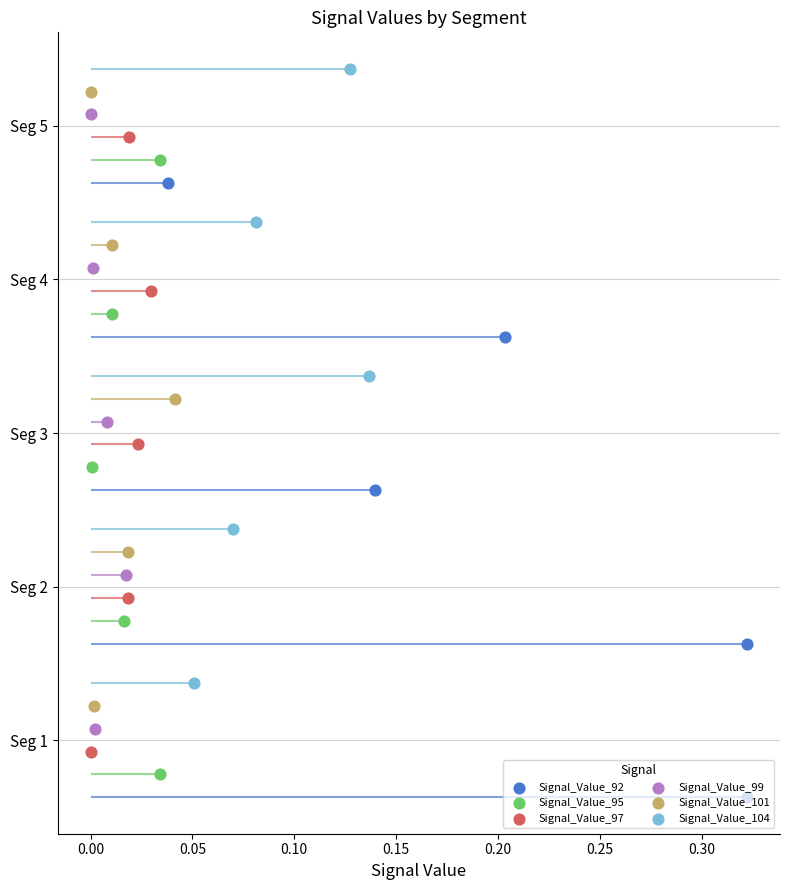

Which series reaches the minimum Y coordinate?

Signal_Value_92